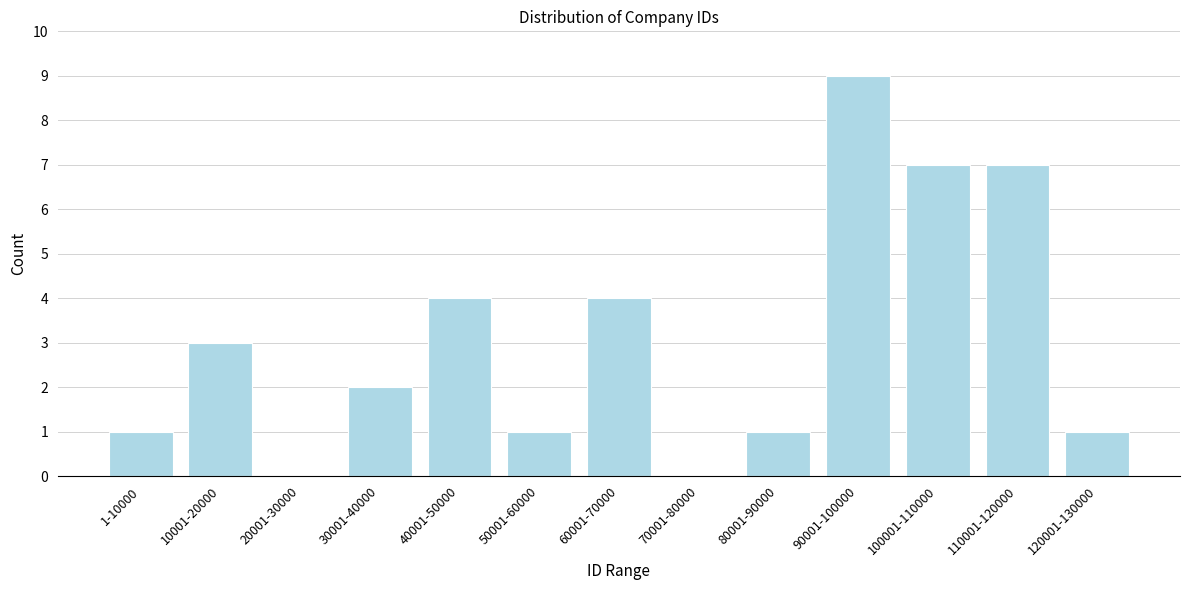

Reading left to right, list all the values displayed in this chart.

1-10000=1	10001-20000=3	20001-30000=0	30001-40000=2	40001-50000=4	50001-60000=1	60001-70000=4	70001-80000=0	80001-90000=1	90001-100000=9	100001-110000=7	110001-120000=7	120001-130000=1